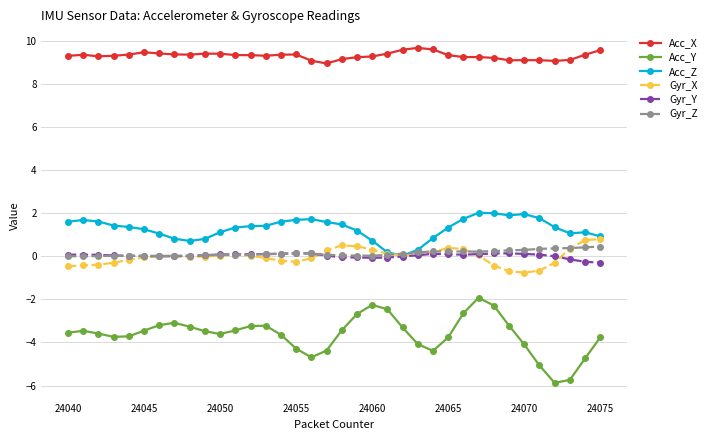

True or false: Gyr_X and Gyr_Z intersect in this chart.

True